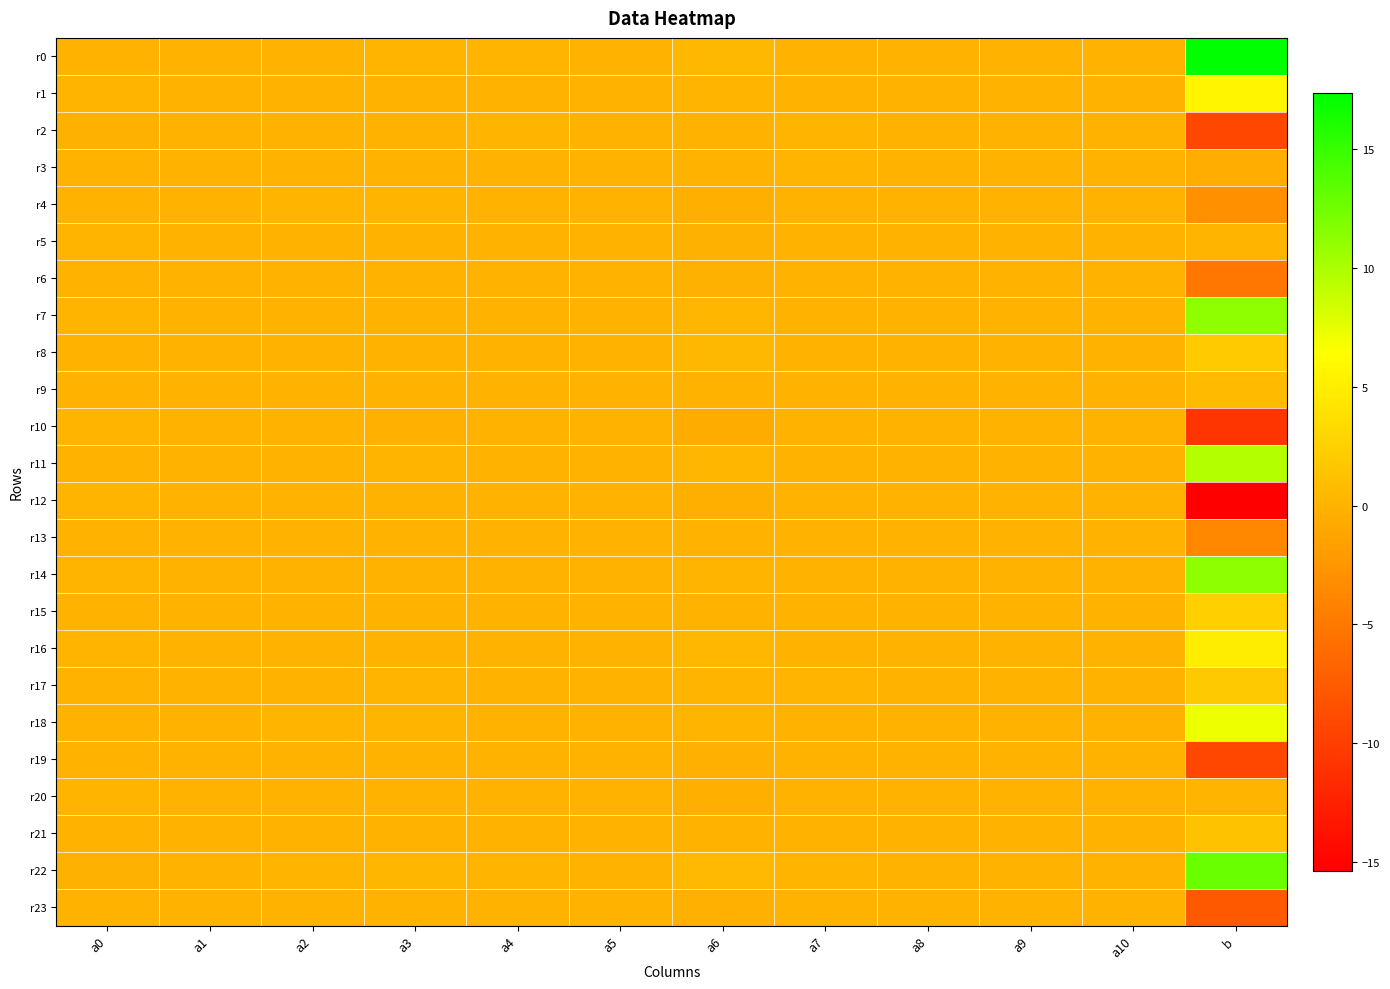

Reading left to right, list all the values displayed in this chart.

r0: a0=-0.1	a1=-0.0	a2=0.0	a3=0.1	a4=0.1	a5=0.0	a6=0.4	a7=0.0	a8=-0.0	a9=-0.0	a10=-0.0	b=17.4
r1: a0=0.1	a1=0.0	a2=-0.0	a3=-0.0	a4=-0.0	a5=0.0	a6=0.1	a7=-0.0	a8=0.0	a9=-0.0	a10=0.0	b=5.7
r2: a0=-0.2	a1=-0.0	a2=0.0	a3=0.0	a4=0.0	a5=-0.0	a6=-0.1	a7=0.1	a8=-0.0	a9=-0.0	a10=-0.0	b=-9.3
r3: a0=-0.0	a1=0.0	a2=0.0	a3=-0.0	a4=0.0	a5=-0.0	a6=0.0	a7=0.0	a8=-0.0	a9=-0.0	a10=0.0	b=-0.5
r4: a0=-0.1	a1=-0.0	a2=0.1	a3=0.1	a4=-0.0	a5=0.0	a6=-0.3	a7=0.0	a8=0.0	a9=-0.0	a10=-0.0	b=-2.9
r5: a0=0.1	a1=0.0	a2=-0.0	a3=-0.1	a4=-0.0	a5=0.0	a6=-0.2	a7=-0.1	a8=0.0	a9=0.0	a10=0.0	b=0.1
r6: a0=-0.0	a1=0.0	a2=-0.1	a3=-0.0	a4=-0.0	a5=-0.0	a6=-0.2	a7=0.0	a8=-0.0	a9=0.0	a10=0.0	b=-5.2
r7: a0=0.1	a1=-0.0	a2=-0.0	a3=0.0	a4=-0.0	a5=0.0	a6=0.2	a7=-0.0	a8=0.0	a9=0.0	a10=0.0	b=11.2
r8: a0=-0.1	a1=-0.0	a2=-0.0	a3=0.0	a4=-0.0	a5=-0.0	a6=0.4	a7=0.0	a8=-0.0	a9=0.0	a10=-0.0	b=1.9
r9: a0=-0.0	a1=0.0	a2=0.0	a3=0.0	a4=0.0	a5=0.0	a6=0.0	a7=0.0	a8=-0.0	a9=-0.0	a10=-0.0	b=0.7
r10: a0=0.2	a1=0.0	a2=-0.1	a3=-0.2	a4=-0.1	a5=0.0	a6=-0.6	a7=-0.1	a8=0.0	a9=0.0	a10=0.0	b=-10.8
r11: a0=-0.0	a1=-0.0	a2=0.0	a3=0.1	a4=0.0	a5=-0.0	a6=0.3	a7=-0.0	a8=-0.0	a9=-0.0	a10=-0.0	b=9.7
r12: a0=0.1	a1=0.0	a2=-0.0	a3=-0.1	a4=-0.1	a5=-0.0	a6=-0.4	a7=-0.0	a8=0.0	a9=0.0	a10=0.0	b=-15.4
r13: a0=-0.1	a1=-0.0	a2=0.0	a3=0.0	a4=0.0	a5=-0.0	a6=-0.1	a7=0.0	a8=-0.0	a9=0.0	a10=-0.0	b=-3.7
r14: a0=0.2	a1=0.0	a2=-0.0	a3=-0.0	a4=-0.0	a5=0.0	a6=0.1	a7=-0.1	a8=0.0	a9=0.0	a10=0.0	b=11.3
r15: a0=0.0	a1=-0.0	a2=-0.0	a3=0.0	a4=-0.0	a5=0.0	a6=-0.0	a7=-0.0	a8=0.0	a9=0.0	a10=-0.0	b=2.5
r16: a0=0.1	a1=0.0	a2=-0.1	a3=-0.1	a4=0.0	a5=-0.0	a6=0.3	a7=-0.0	a8=-0.0	a9=0.0	a10=0.0	b=4.9
r17: a0=-0.1	a1=-0.0	a2=0.0	a3=0.1	a4=0.0	a5=-0.0	a6=0.2	a7=0.1	a8=-0.0	a9=-0.0	a10=-0.0	b=1.9
r18: a0=0.0	a1=-0.0	a2=0.1	a3=0.0	a4=0.0	a5=0.0	a6=0.2	a7=-0.0	a8=0.0	a9=-0.0	a10=-0.0	b=7.2
r19: a0=-0.1	a1=0.0	a2=0.0	a3=-0.0	a4=0.0	a5=-0.0	a6=-0.2	a7=0.0	a8=-0.0	a9=-0.0	a10=-0.0	b=-9.2
r20: a0=0.1	a1=0.0	a2=0.0	a3=-0.0	a4=0.0	a5=0.0	a6=-0.4	a7=-0.0	a8=0.0	a9=-0.0	a10=0.0	b=0.1
r21: a0=0.0	a1=-0.0	a2=-0.0	a3=-0.0	a4=-0.0	a5=-0.0	a6=-0.0	a7=-0.0	a8=0.0	a9=0.0	a10=0.0	b=1.3
r22: a0=-0.2	a1=-0.0	a2=0.1	a3=0.2	a4=0.1	a5=-0.0	a6=0.6	a7=0.1	a8=-0.0	a9=-0.0	a10=-0.0	b=12.8
r23: a0=0.0	a1=0.0	a2=-0.0	a3=-0.1	a4=-0.0	a5=0.0	a6=-0.3	a7=0.0	a8=0.0	a9=0.0	a10=0.0	b=-7.7